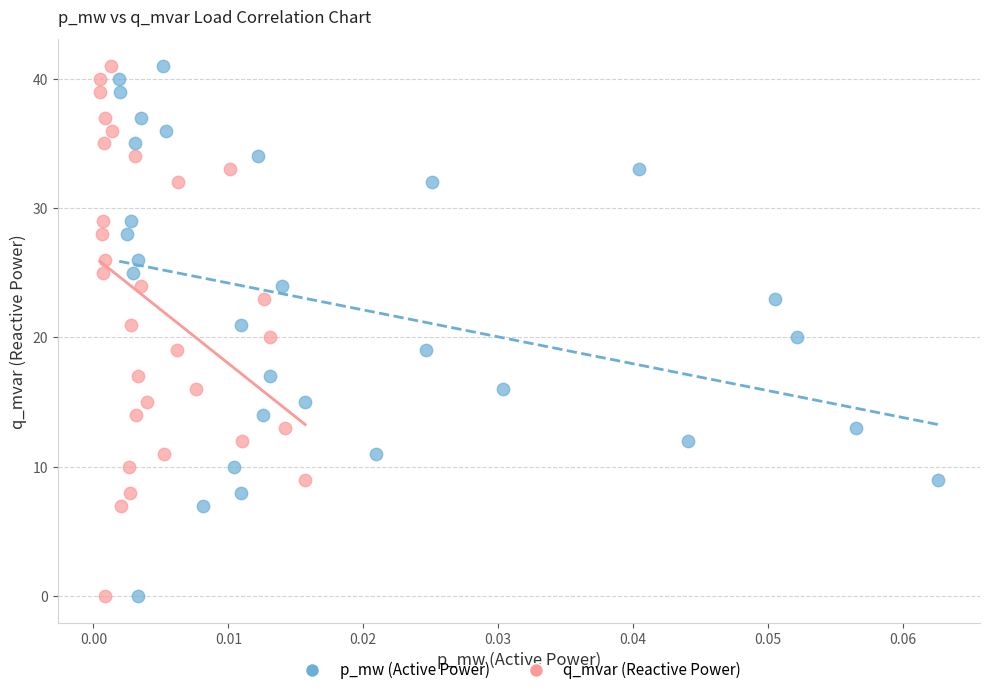

What are all the series names shown in the legend?

p_mw (Active Power), q_mvar (Reactive Power)